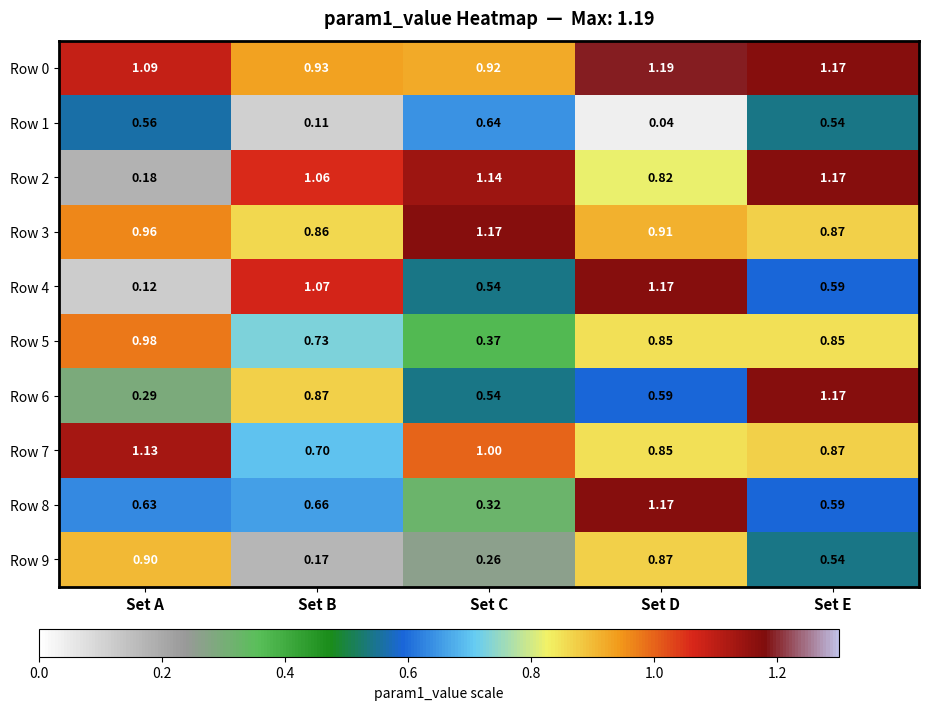

At which category does the chart reach its peak across all series?

Set D